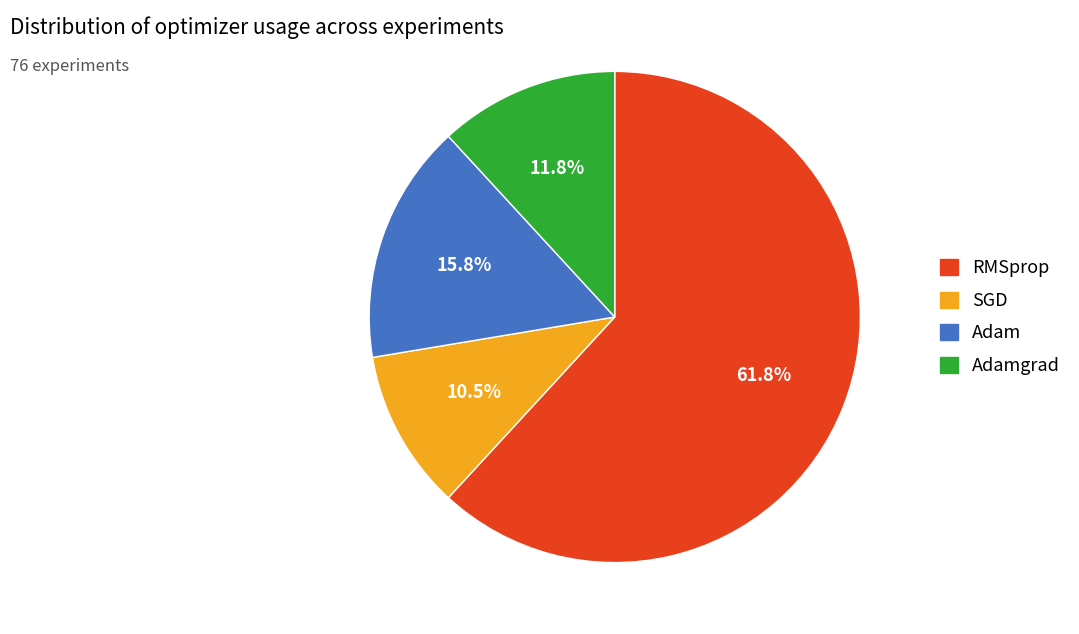

Is there a majority slice in this chart?

Yes